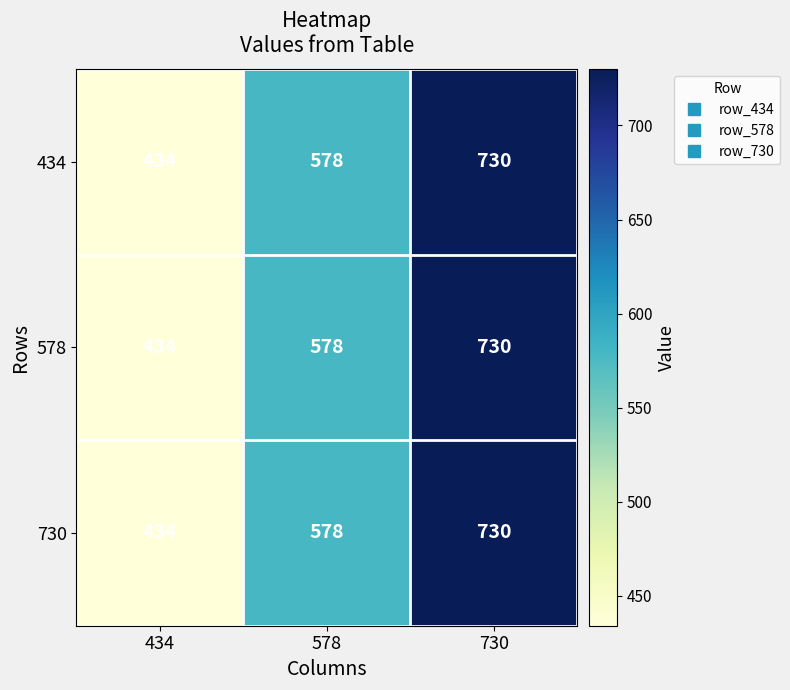

At which category does the chart reach its minimum across all series?

434